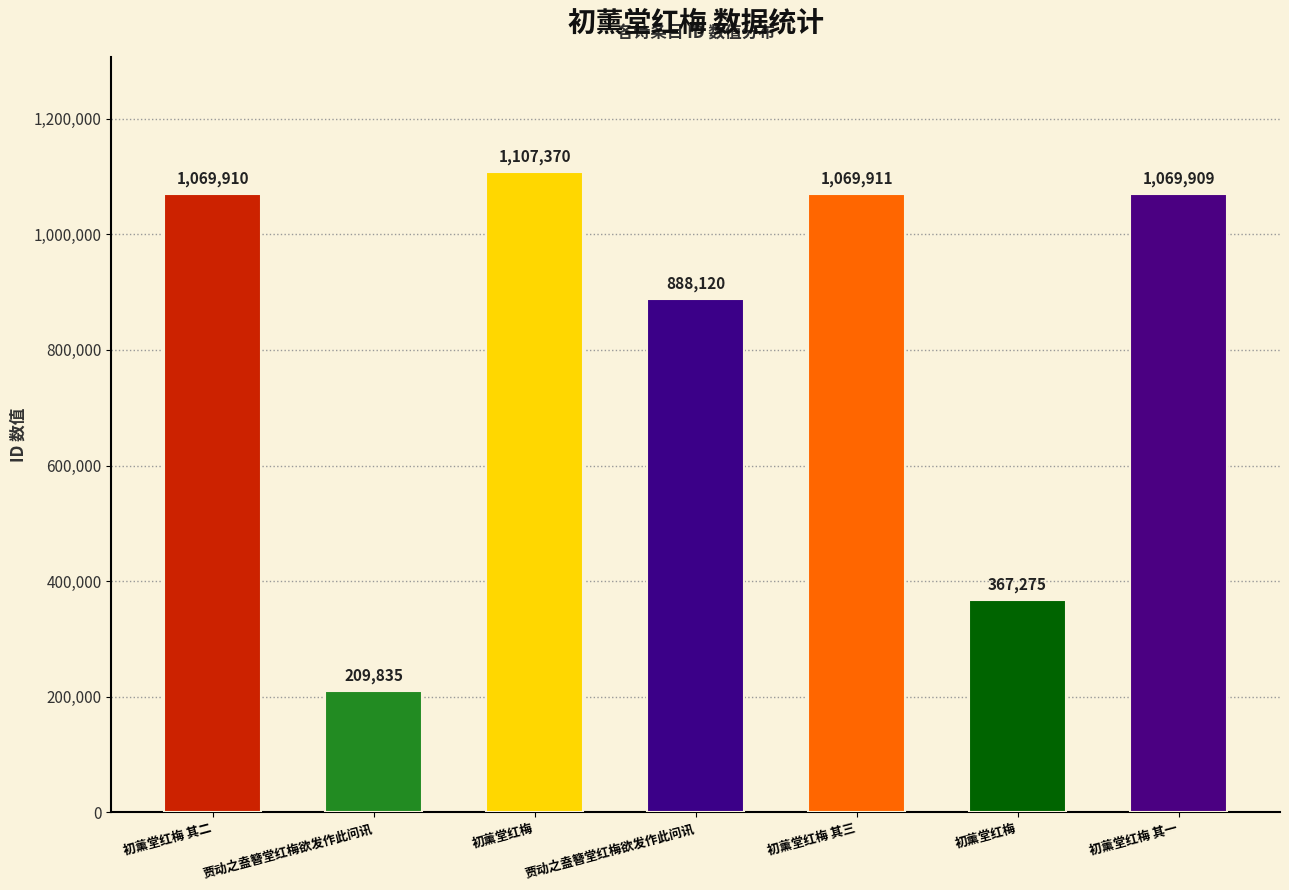

List the labels in order of value, largest first.

初薰堂红梅, 初薰堂红梅 其三, 初薰堂红梅 其二, 初薰堂红梅 其一, 贾动之盍簪堂红梅欲发作此问讯, 初薰堂红梅, 贾动之盍簪堂红梅欲发作此问讯